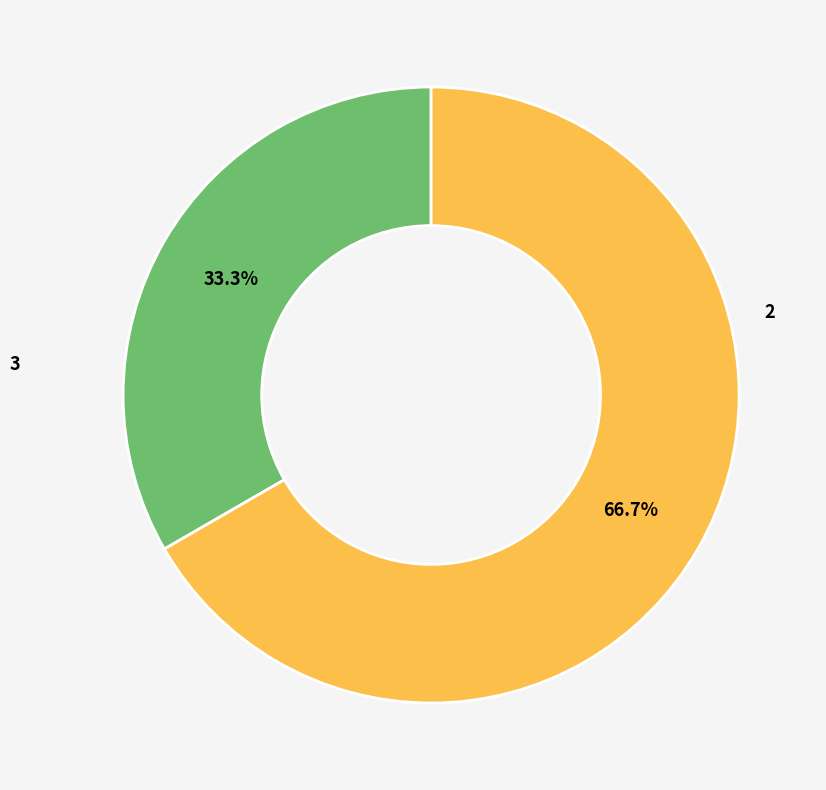

How many segments does this pie chart have?

2